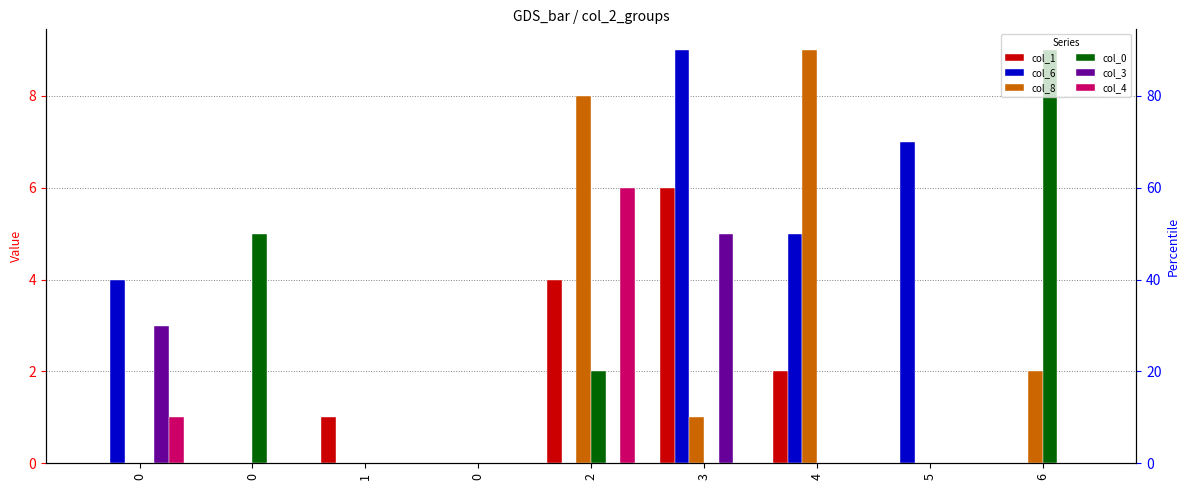

Between 2 and 6, which series saw the biggest shift?

col_0